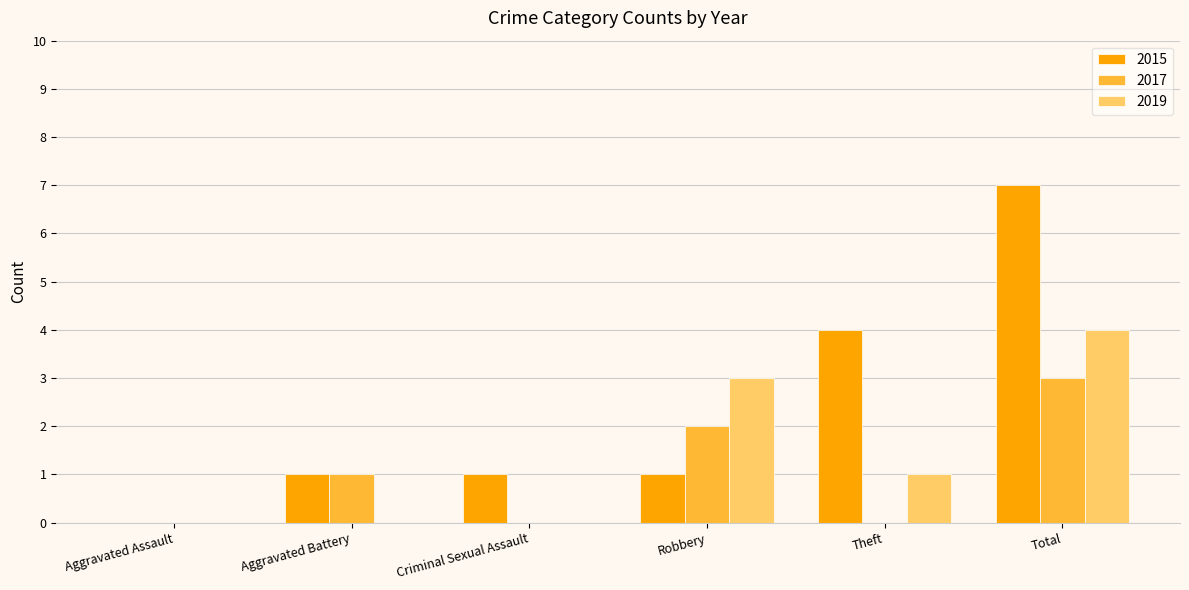

What is the sum of the 2015 values at Criminal Sexual Assault and Aggravated Battery?

2